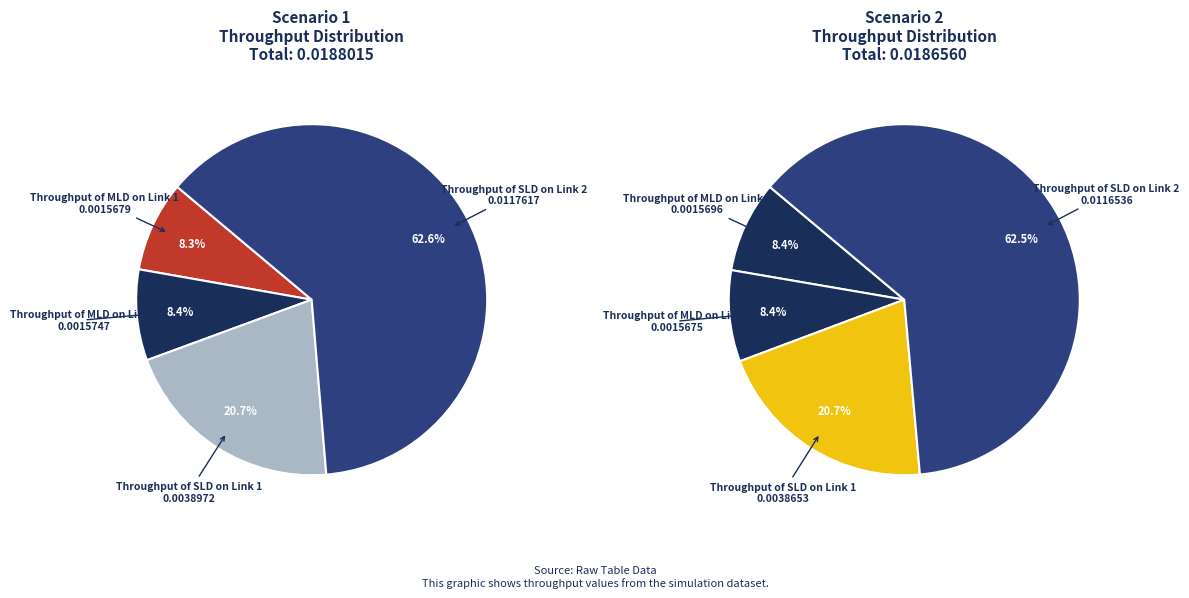

Does Throughput of SLD on Link 2 account for over 50% of the chart?

Yes